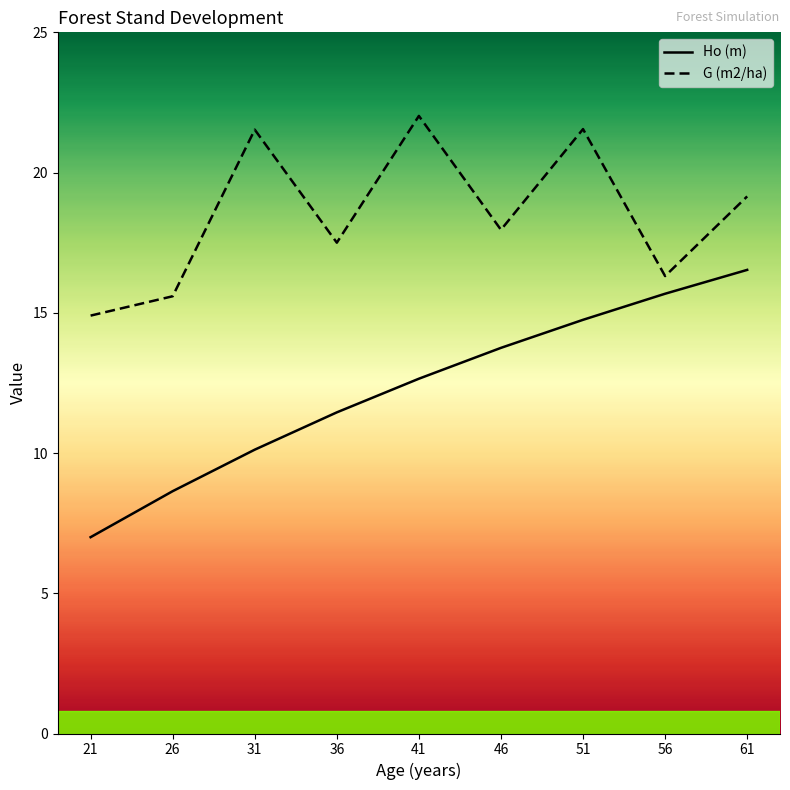

Is it true that Ho (m) equals 9.8 at 51?

False